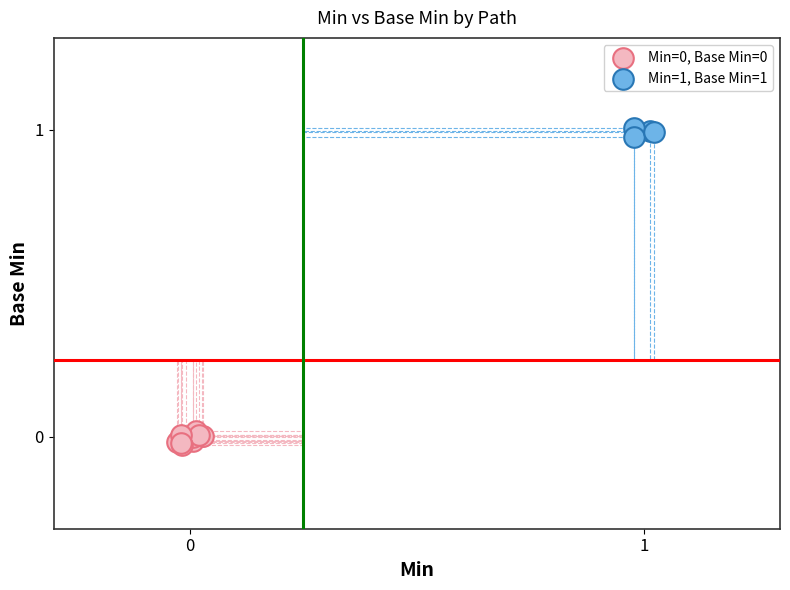

Which series contains the highest Y value?

Min=1, Base Min=1